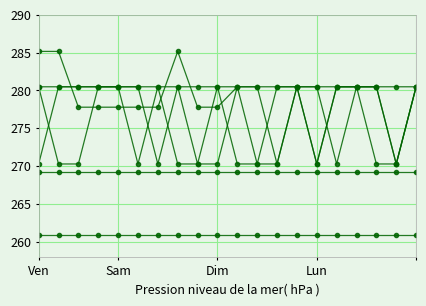

How many lines are shown in the chart?

6